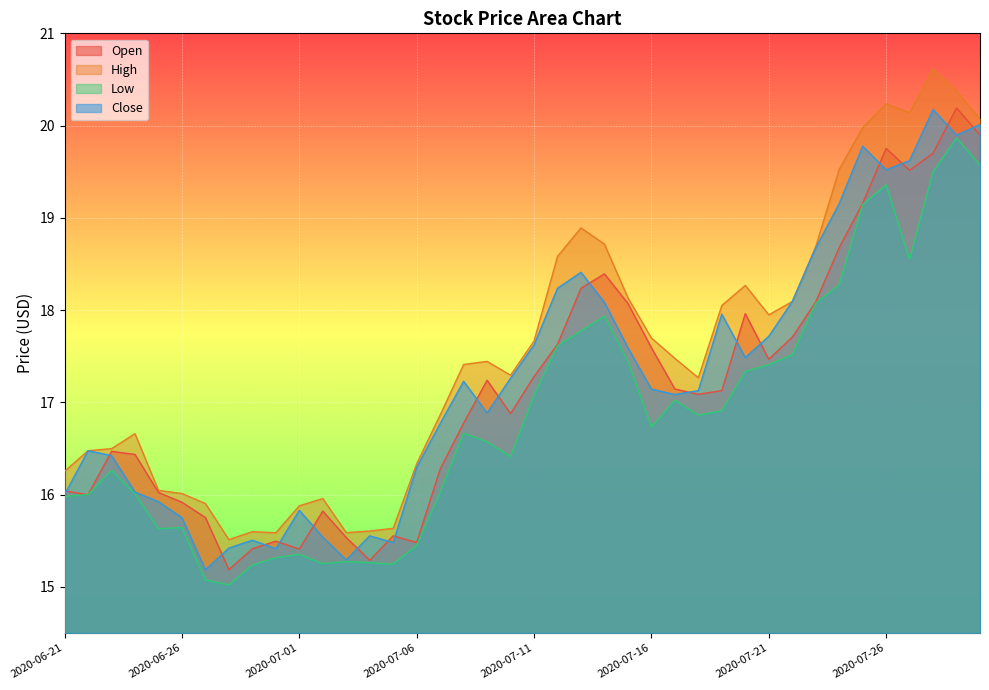

How many interior local valleys does the Close series have?

9